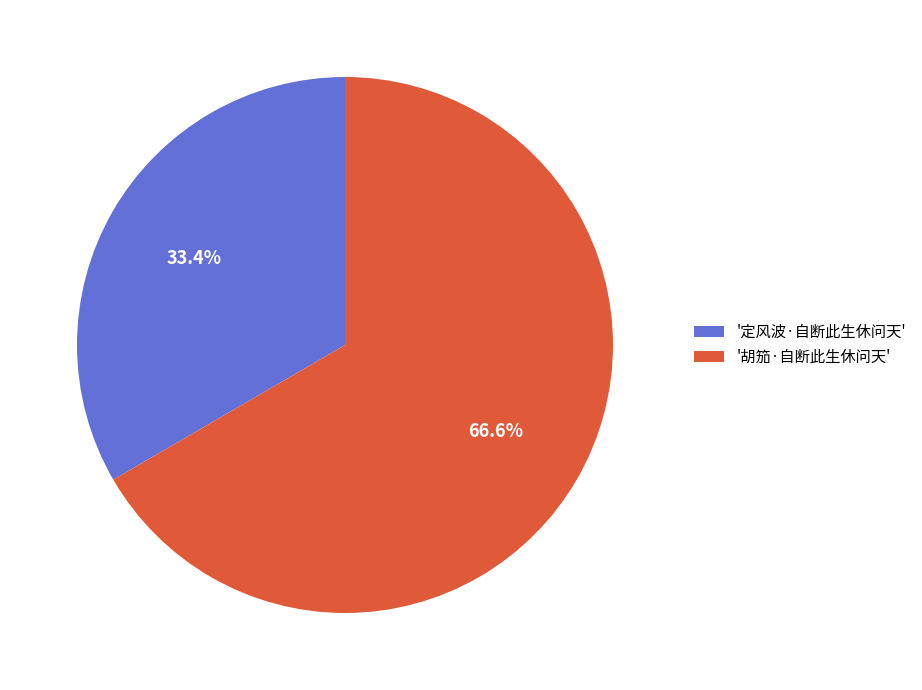

Which slice is the largest?

'胡笳·自断此生休问天'